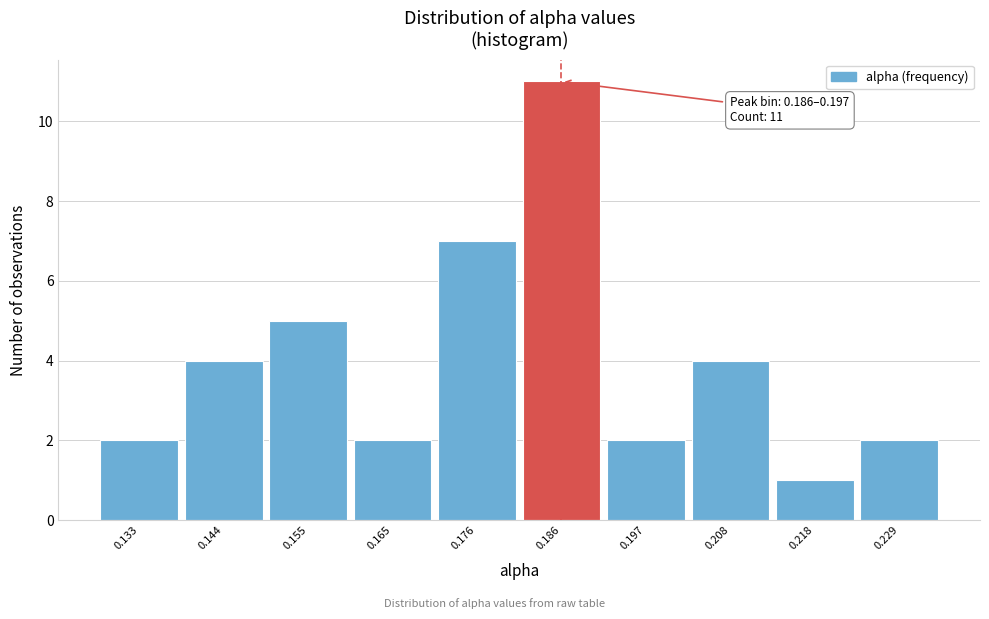

Reading left to right, what are all the values shown in this chart?

2	4	5	2	7	11	2	4	1	2